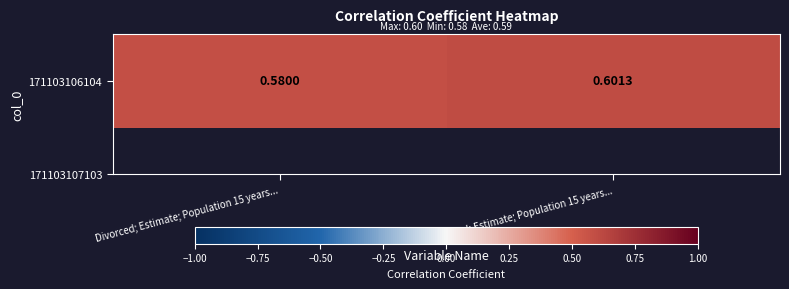

At which label is the value closest to 0?

Divorced; Estimate; Population 15 years...